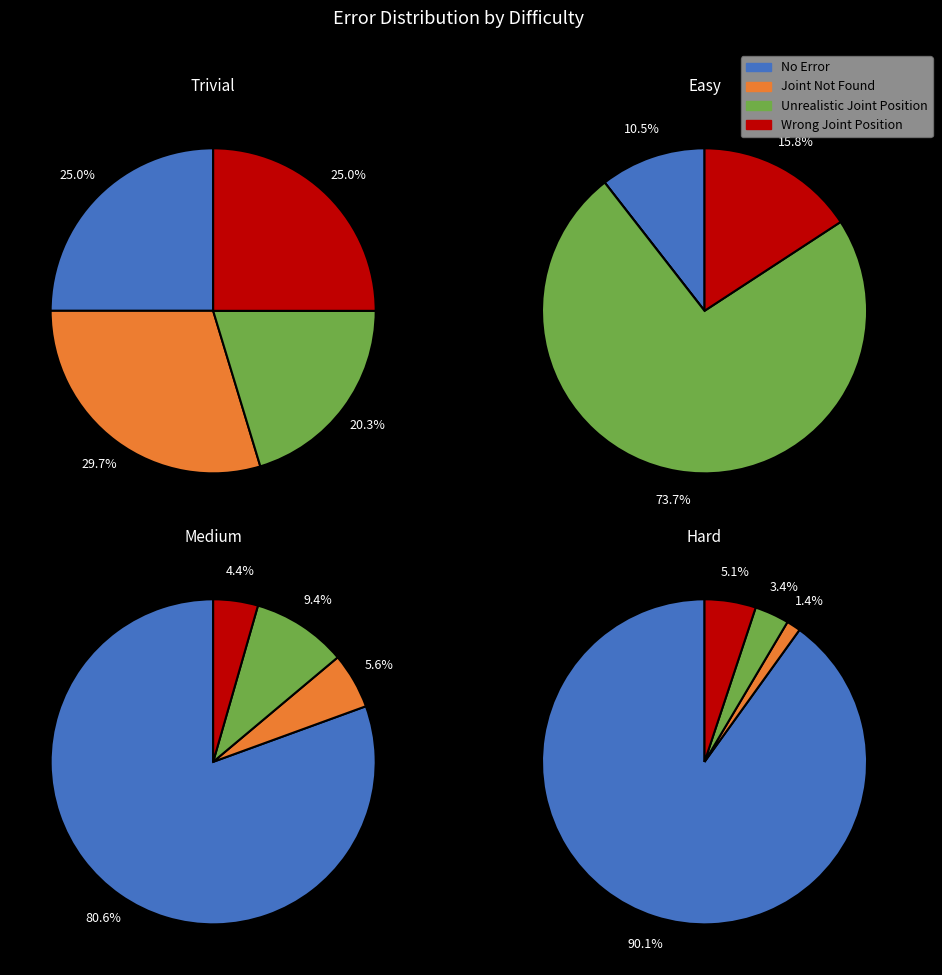

Is 6 the majority of the pie?

No